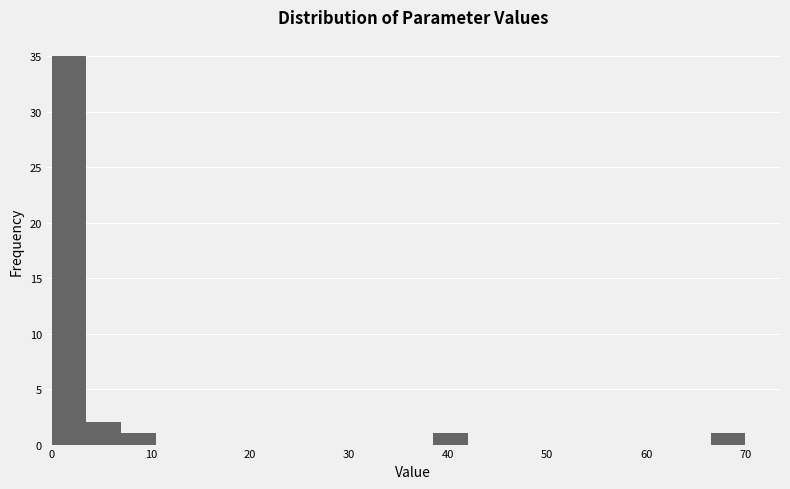

Read against the x-axis, roughly where is the centre of the tallest bar?

2